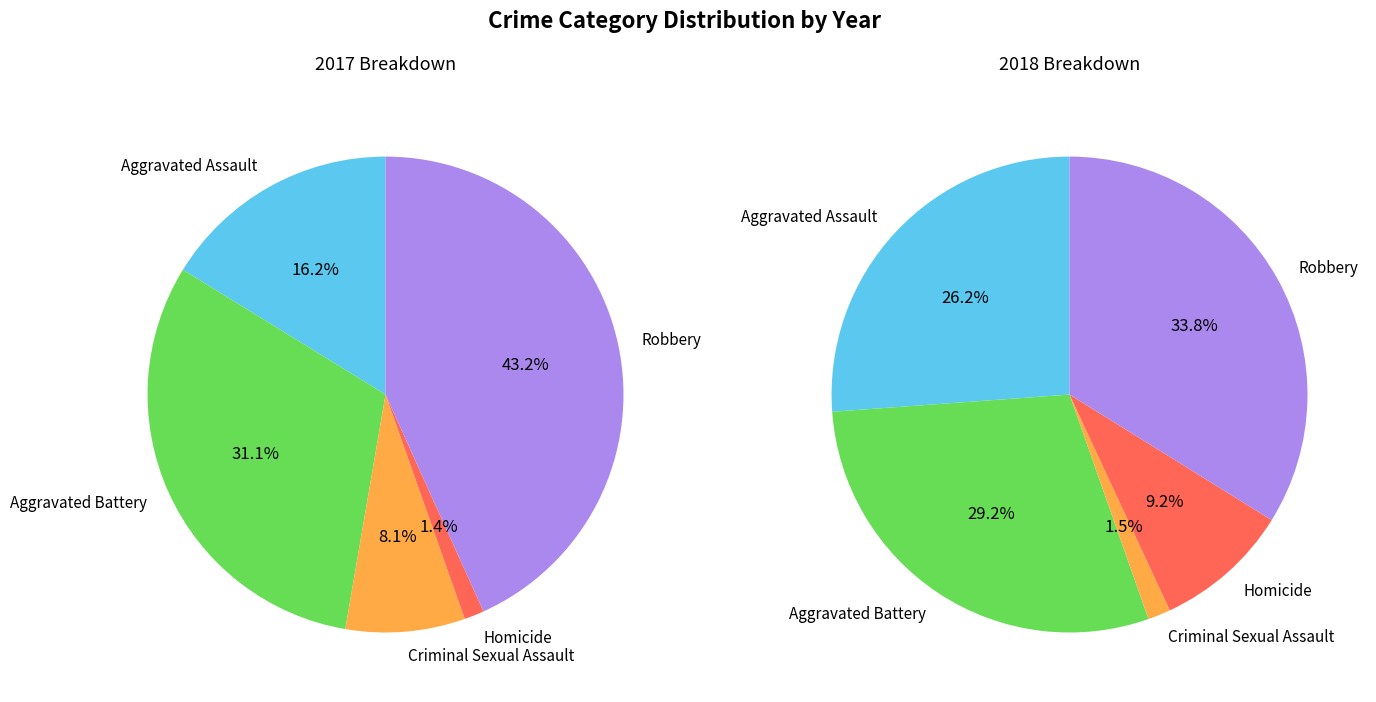

Does 3 represent more than half of the total?

No